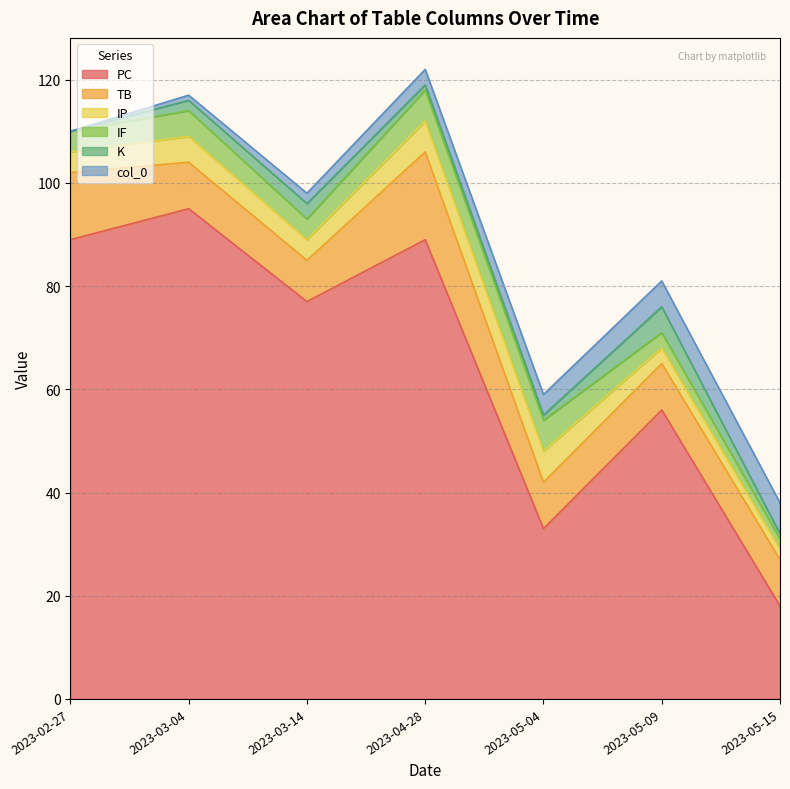

What are all the series names shown in the legend?

PC, TB, IP, IF, K, col_0